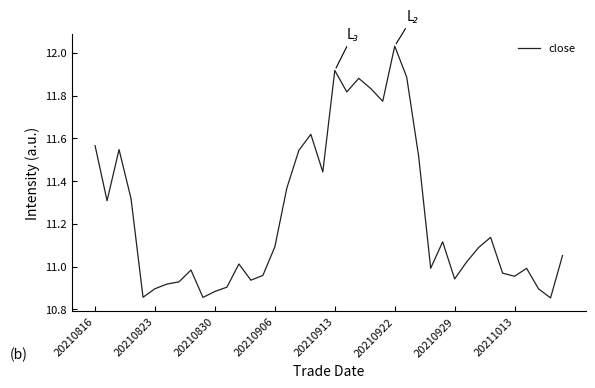

Reading left to right, what are all the values shown in this chart?

11.6	11.3	11.5	11.3	10.9	10.9	10.9	10.9	11.0	10.9	10.9	10.9	11.0	10.9	11.0	11.1	11.4	11.5	11.6	11.4	11.9	11.8	11.9	11.8	11.8	12.0	11.9	11.5	11.0	11.1	10.9	11.0	11.1	11.1	11.0	11.0	11.0	10.9	10.9	11.1